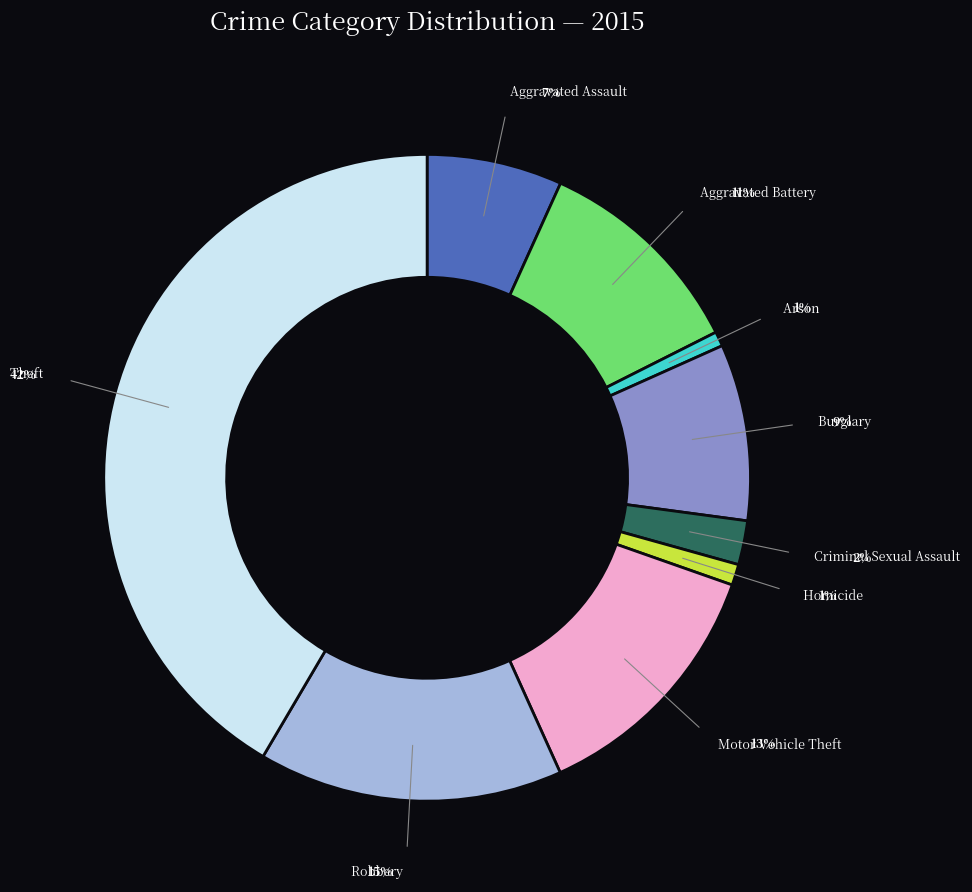

To the nearest percent, what is the difference between the largest and smallest slice percentages?

41%